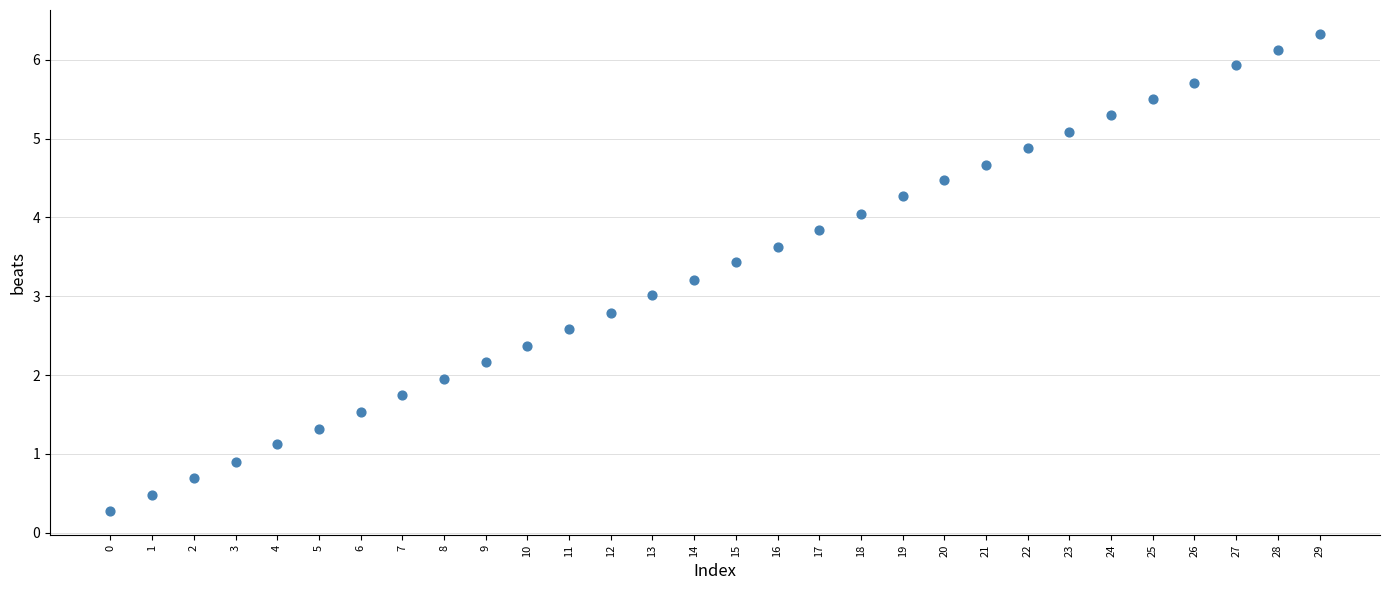

What is the range of Y values (max minus min)?

6.1